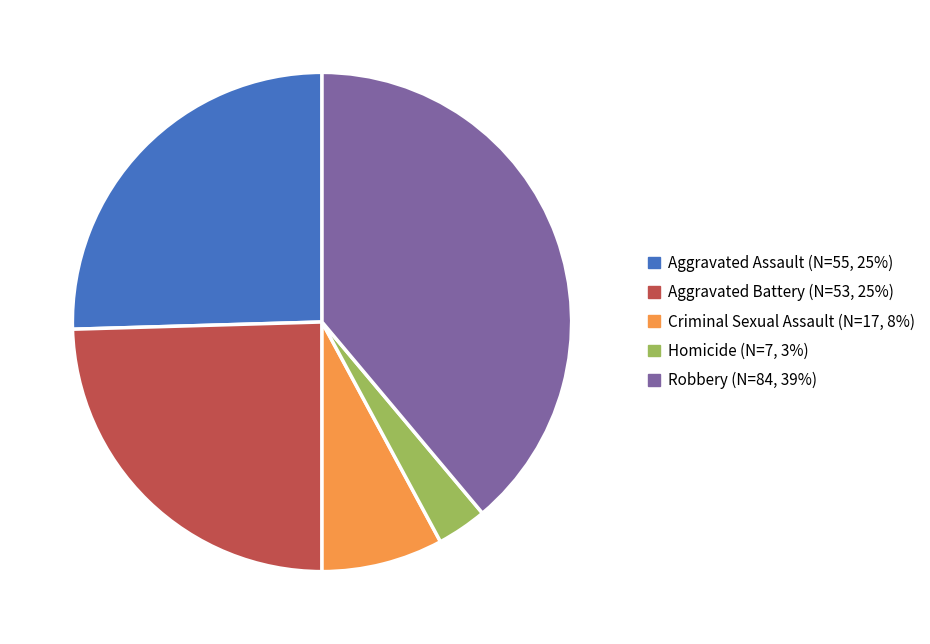

Do Robbery and Aggravated Assault together represent more than half of the pie?

Yes